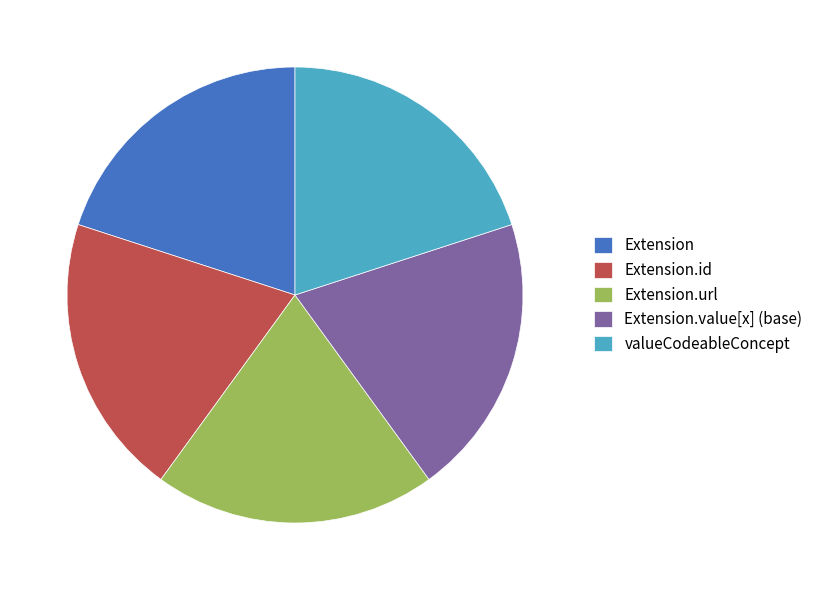

Is it true that Extension.id is 1% of the pie?

False